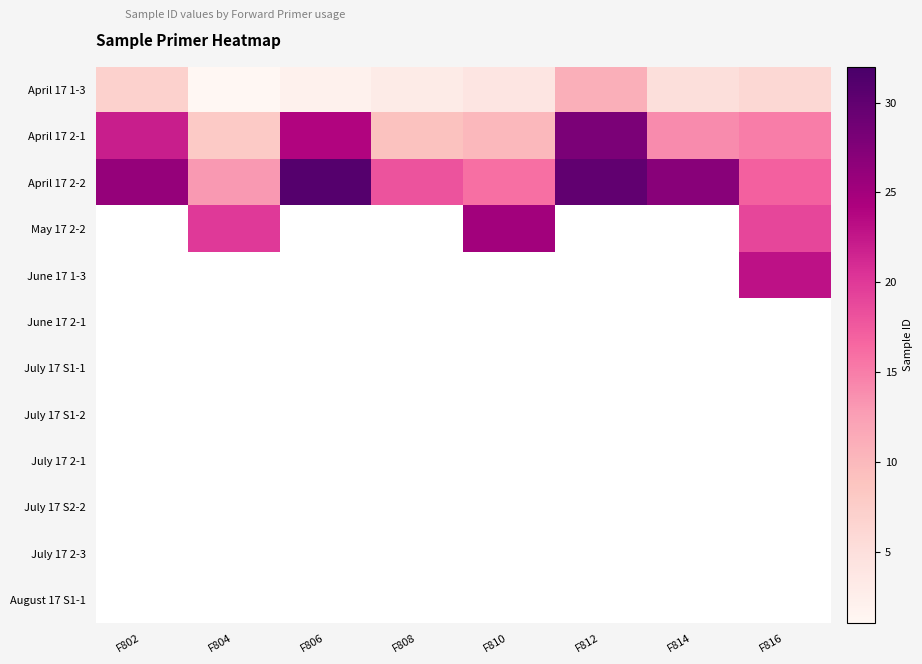

Is the value of May 17 2-2 at F810 greater than the value of April 17 2-2 at F814?

No